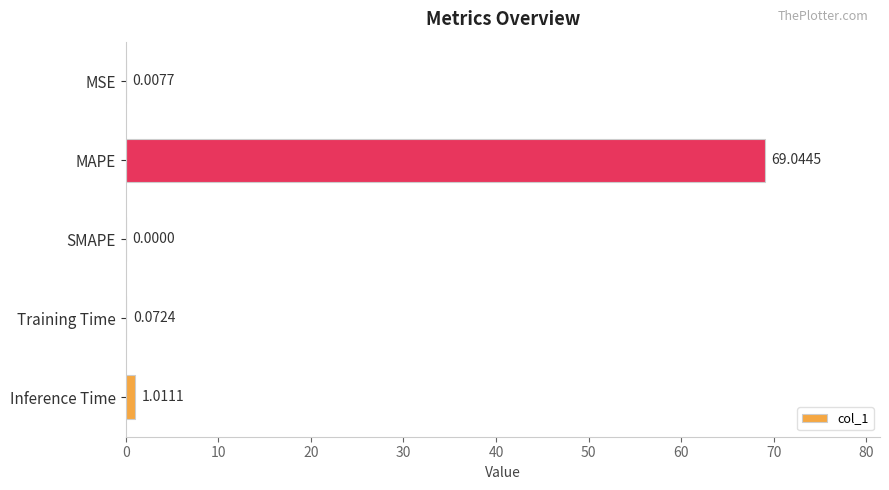

What is the change in value from MSE to Training Time?

+0.1